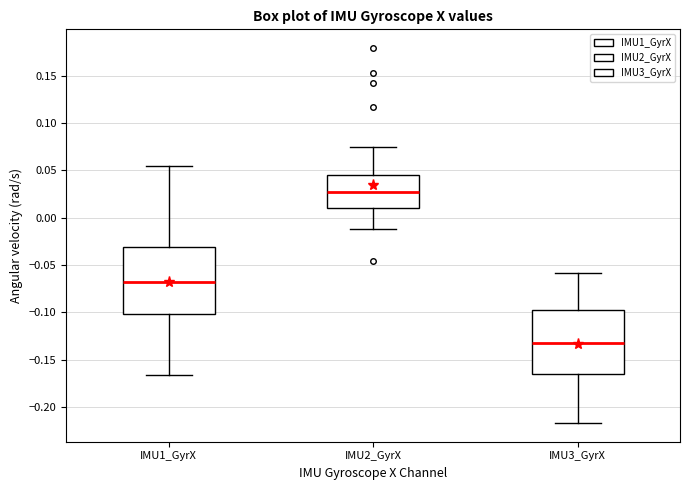

Reading left to right, transcribe this box plot: for each box, give where its median line is, the range the box spans, and where its two whiskers end, as read against the y-axis. The values are not printed on the chart, so give them approximately, as read against the axis.

IMU1_GyrX: median -0.070, box -0.100 to -0.030, whiskers -0.165 to 0.055
IMU2_GyrX: median 0.025, box 0.010 to 0.045, whiskers -0.010 to 0.075
IMU3_GyrX: median -0.130, box -0.165 to -0.100, whiskers -0.215 to -0.060